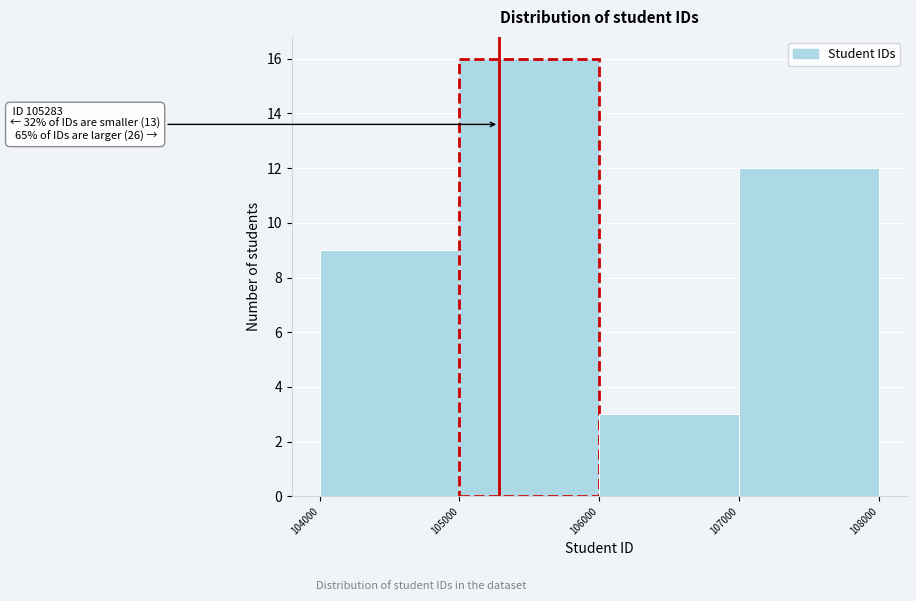

Which range on the x-axis has the tallest bar?

105000 to 106000